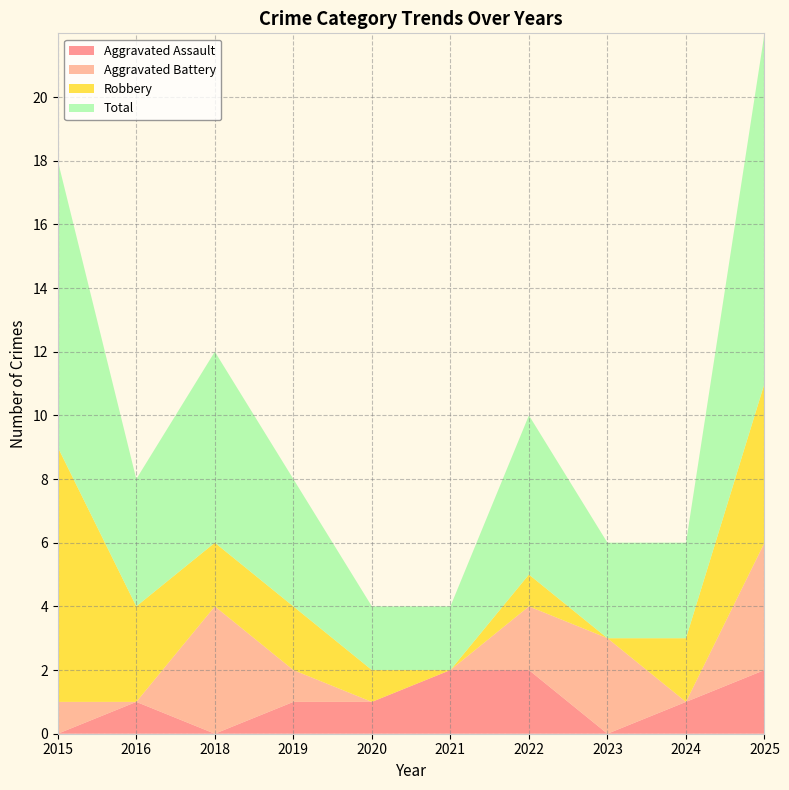

Reading right to left, extract all data points from this chart.

Aggravated Assault: 2	1	0	2	2	1	1	0	1	0
Aggravated Battery: 4	0	3	2	0	0	1	4	0	1
Robbery: 5	2	0	1	0	1	2	2	3	8
Total: 11	3	3	5	2	2	4	6	4	9